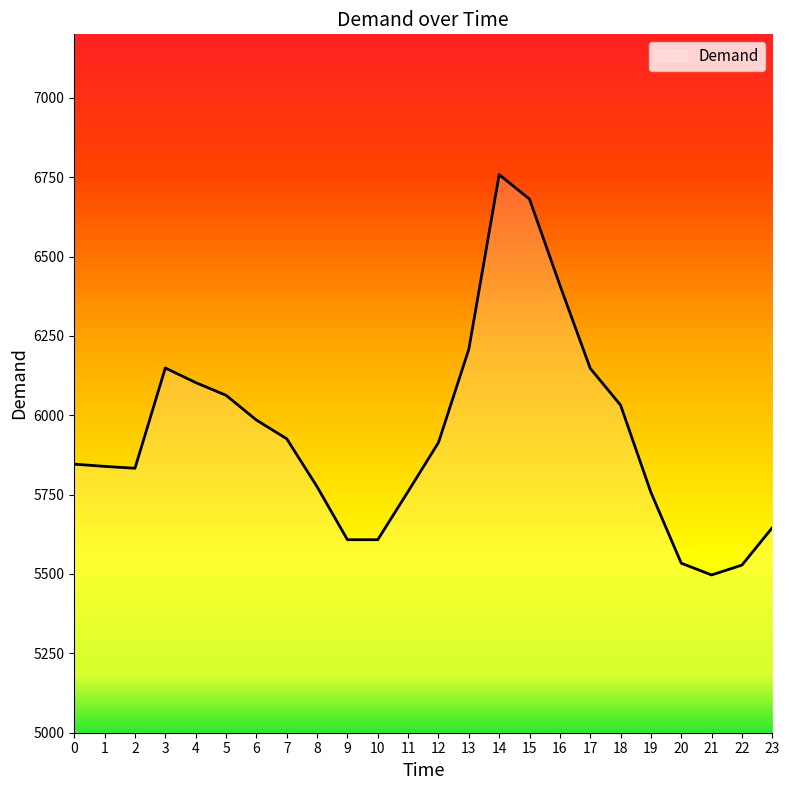

At which category does the chart reach its peak across all series?

14